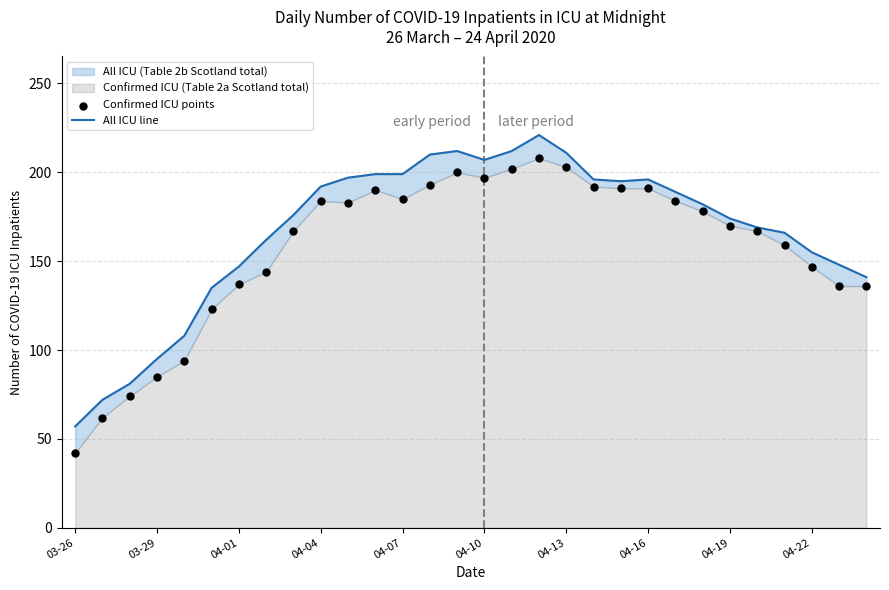

Which series contains the highest Y value?

All ICU line